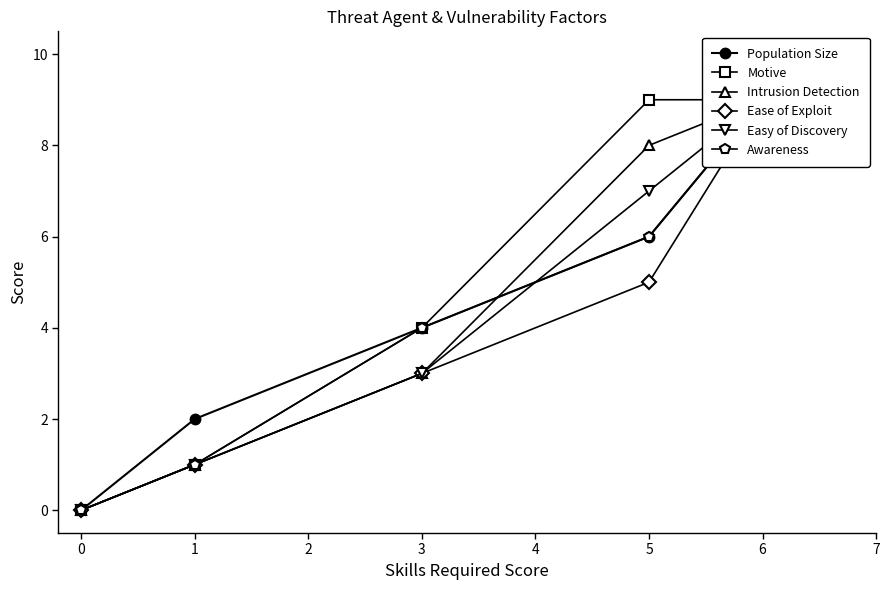

Reading left to right, list all the values displayed in this chart.

Population Size: 0=0	1=2	2=4	3=6	4=9
Motive: 0=0	1=1	2=4	3=9	4=9
Intrusion Detection: 0=0	1=1	2=3	3=8	4=9
Ease of Exploit: 0=0	1=1	2=3	3=5	4=9
Easy of Discovery: 0=0	1=1	2=3	3=7	4=9
Awareness: 0=0	1=1	2=4	3=6	4=9